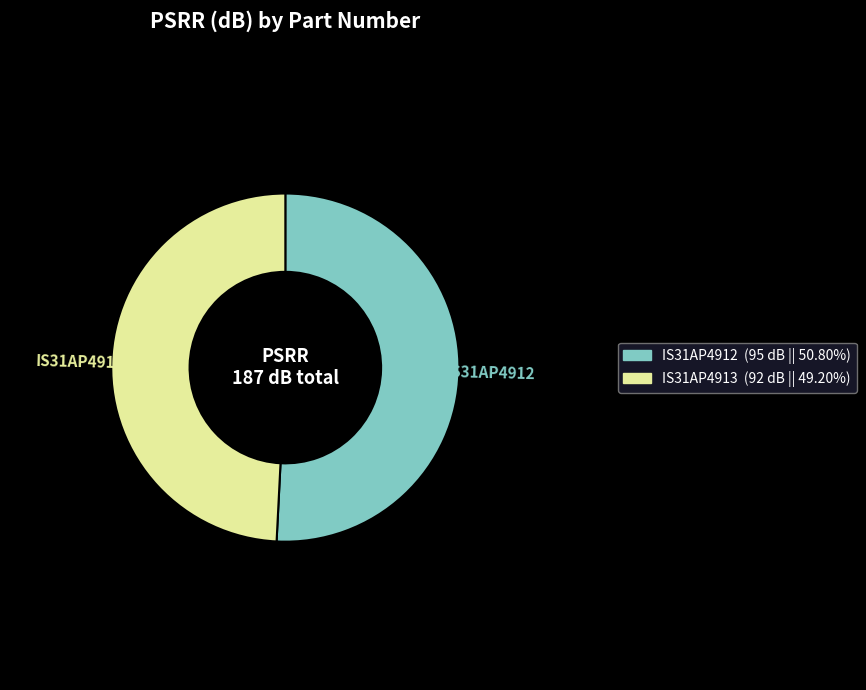

Is there any slice that represents more than half of the pie?

Yes